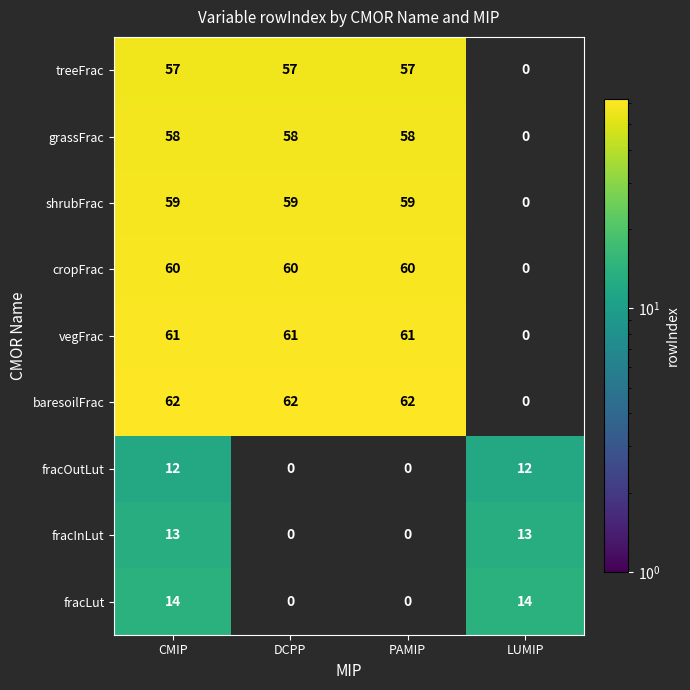

The treeFrac series shows 57 at DCPP. True or false?

True